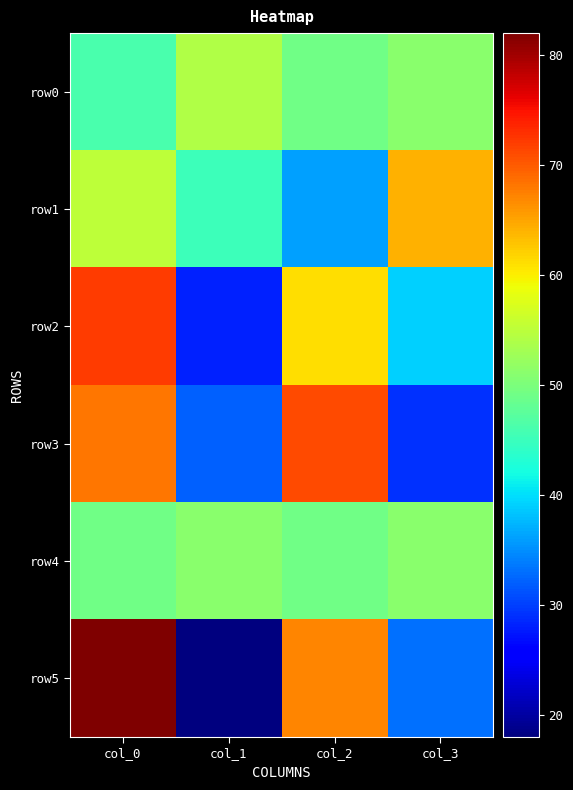

Reading right to left, transcribe all the data shown in this chart.

row0: col_3=51	col_2=49	col_1=54	col_0=46
row1: col_3=64	col_2=36	col_1=45	col_0=55
row2: col_3=39	col_2=61	col_1=28	col_0=72
row3: col_3=29	col_2=71	col_1=32	col_0=68
row4: col_3=51	col_2=49	col_1=51	col_0=49
row5: col_3=33	col_2=67	col_1=18	col_0=82